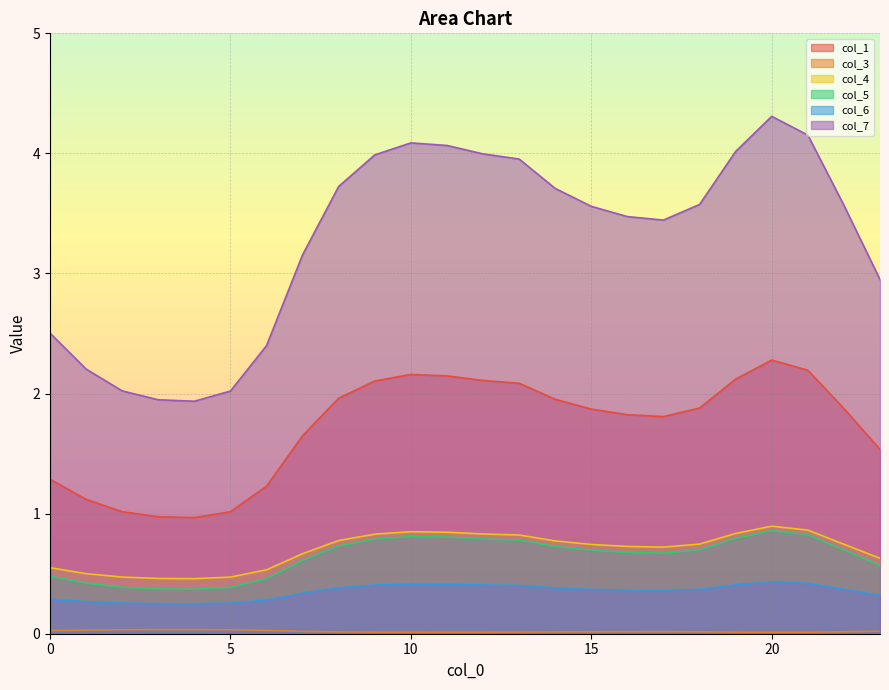

Which series has the largest total across all categories?

col_7